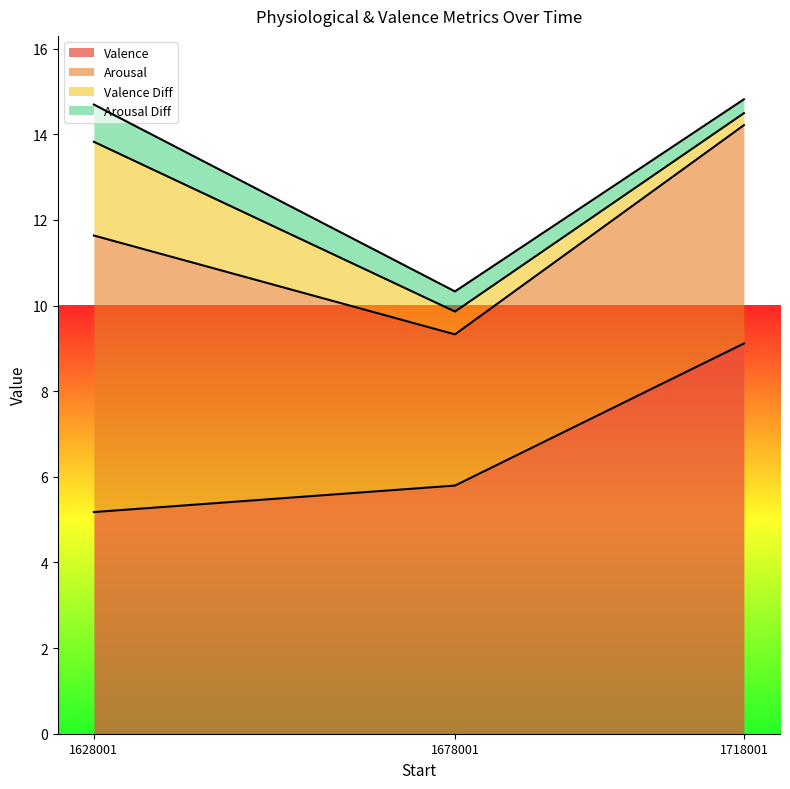

Which series has the largest total across all categories?

Valence